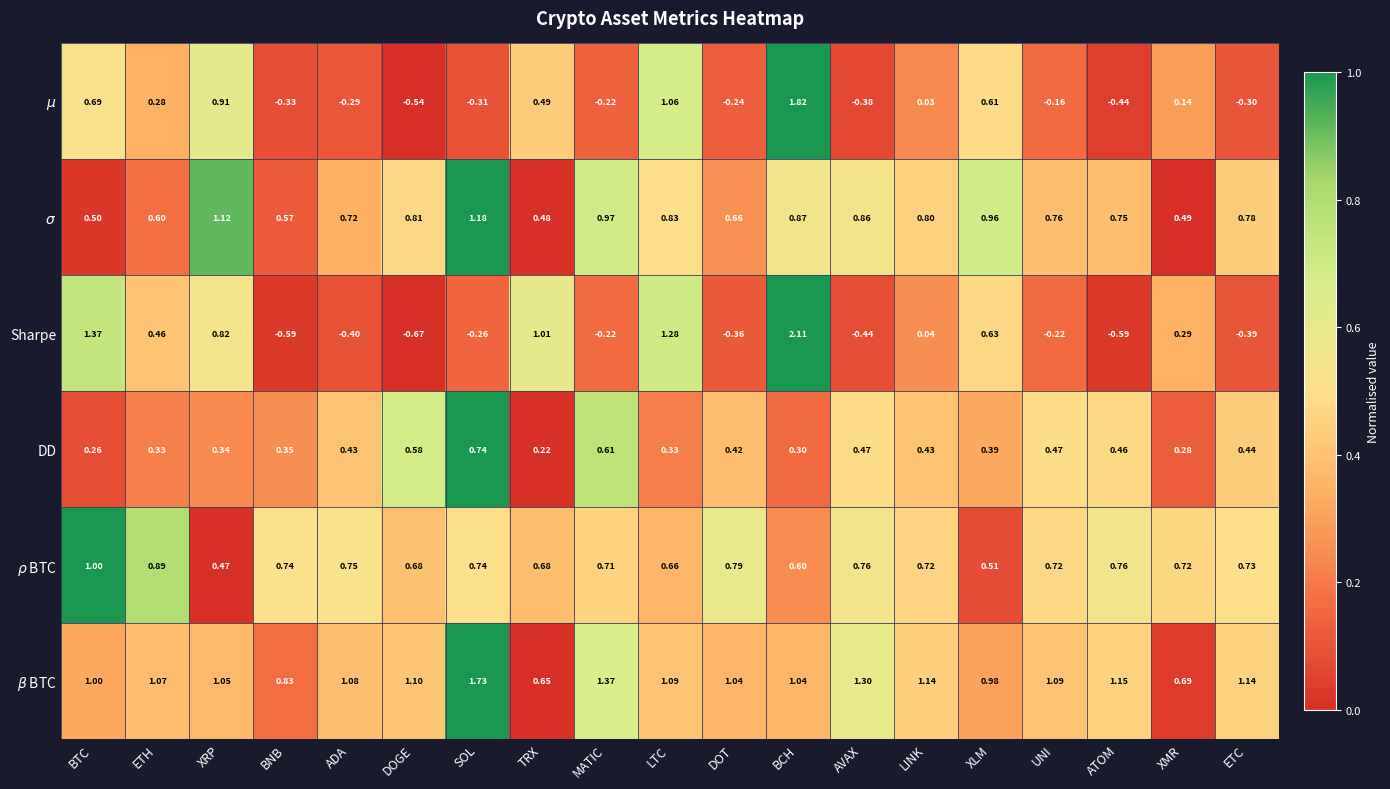

Which series has the largest total across all categories?

$\beta$ BTC